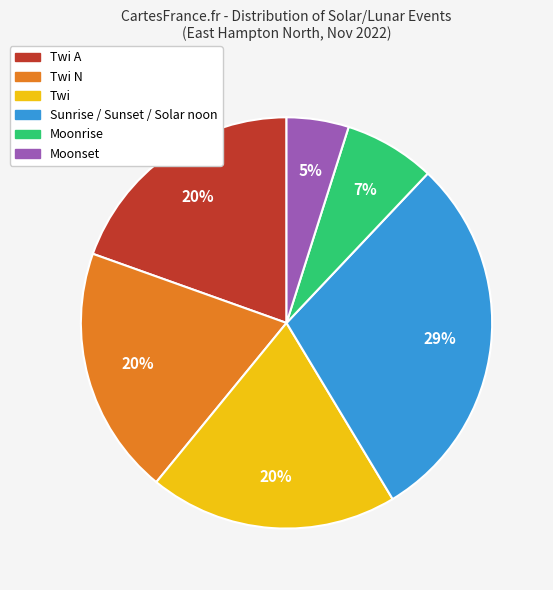

Does Twi represent more than half of the total?

No